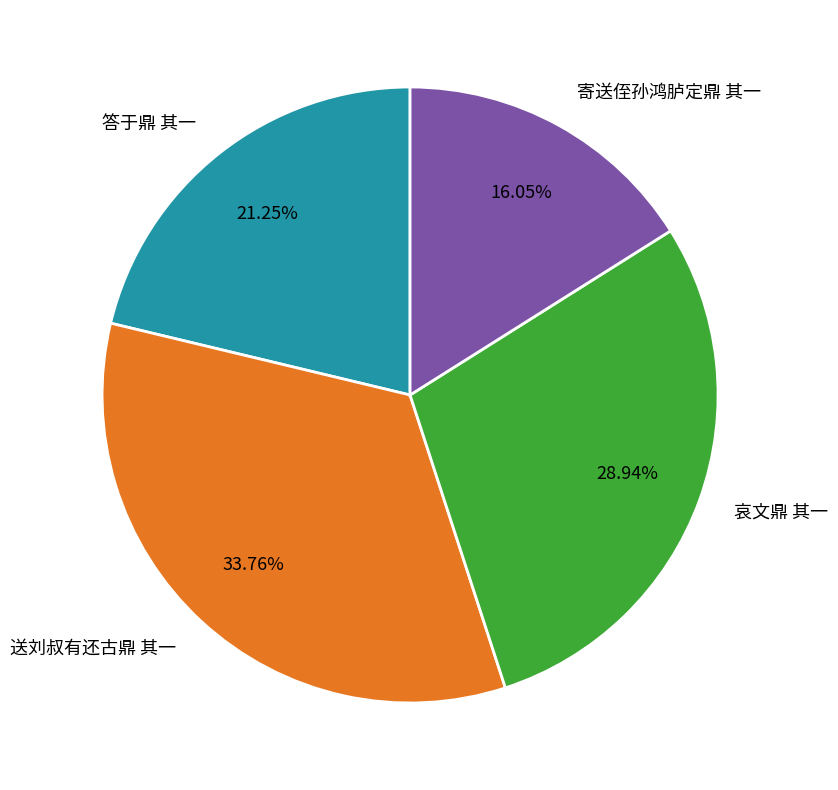

True or false: 哀文鼎 其一 accounts for 29% of the total.

True